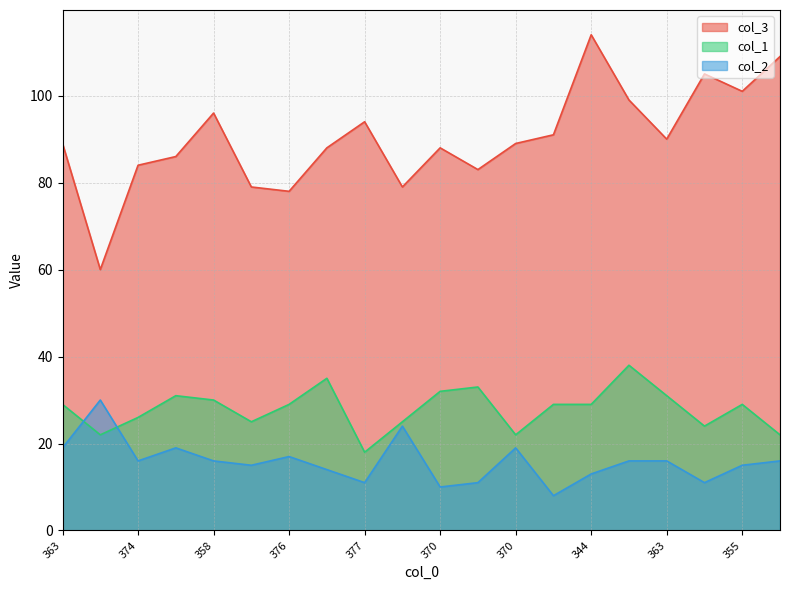

How many data points does each series have?

20